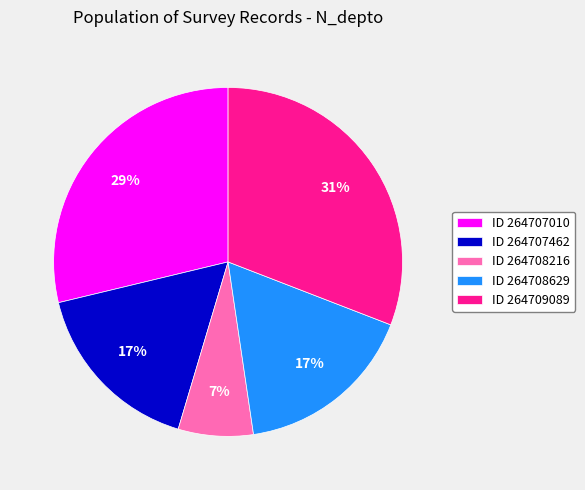

To the nearest percent, what is the difference between the largest and smallest slice percentages?

24%